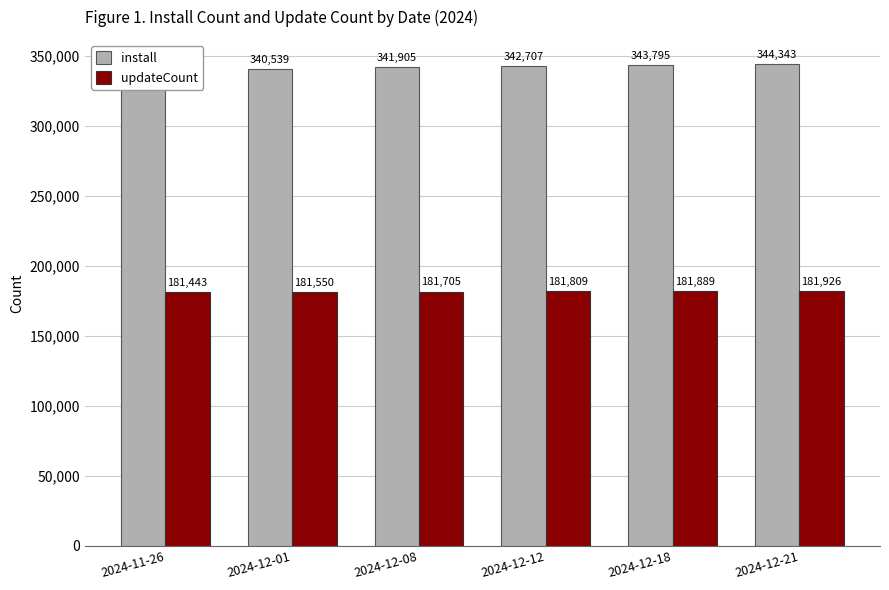

How many series are shown in this chart?

2